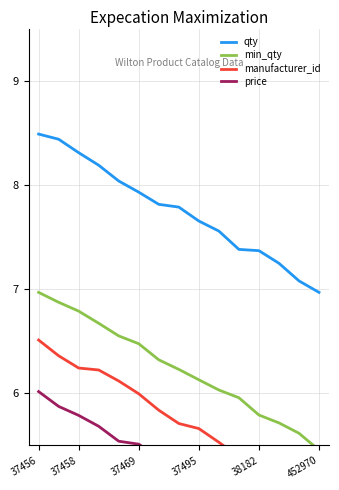

What is the maximum value for qty?

8.5